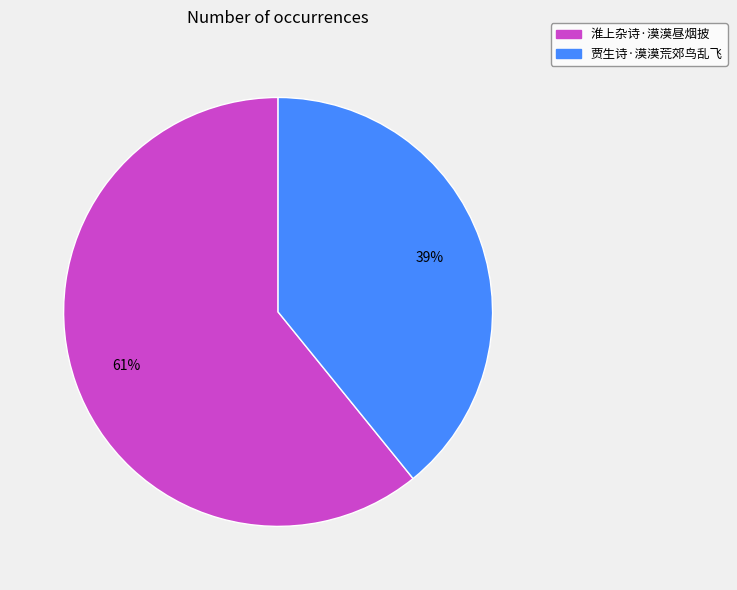

Which category accounts for the majority?

淮上杂诗·漠漠昼烟披